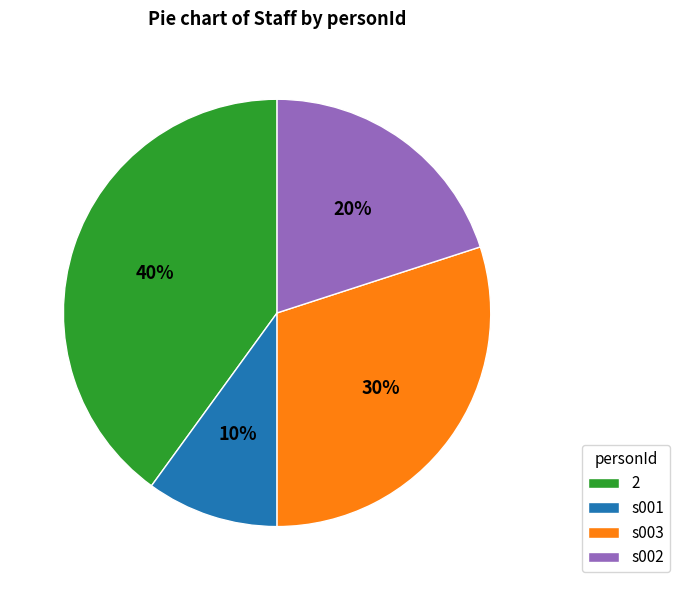

The 2 slice represents 55% of the pie. True or false?

False